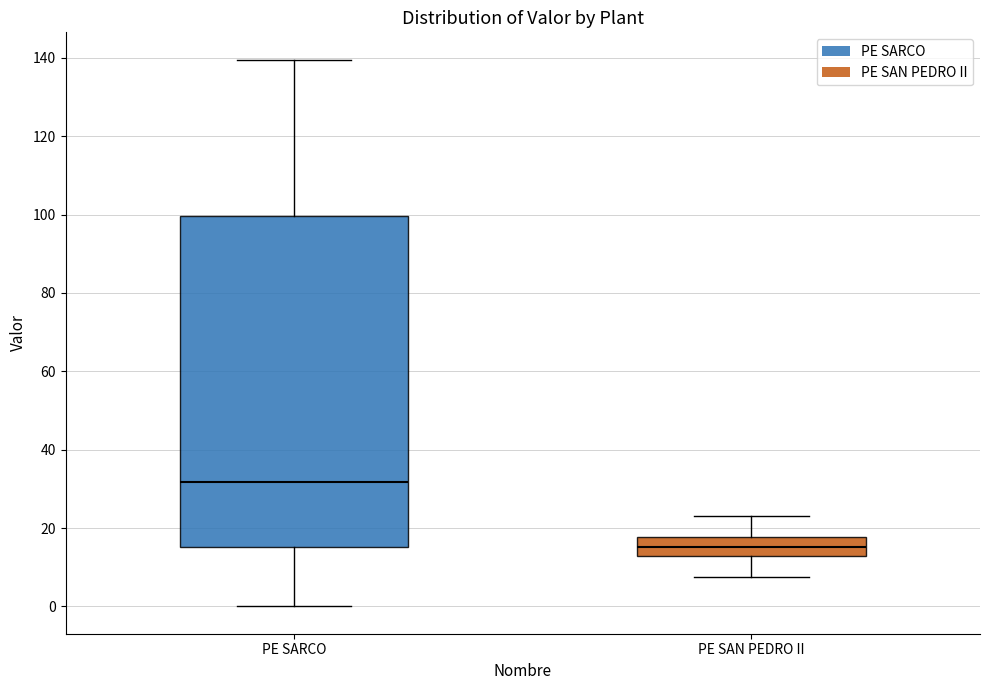

Where is the lower edge of the box for PE SARCO on the y-axis? The values are not printed on the chart, so give them approximately, as read against the axis.

16